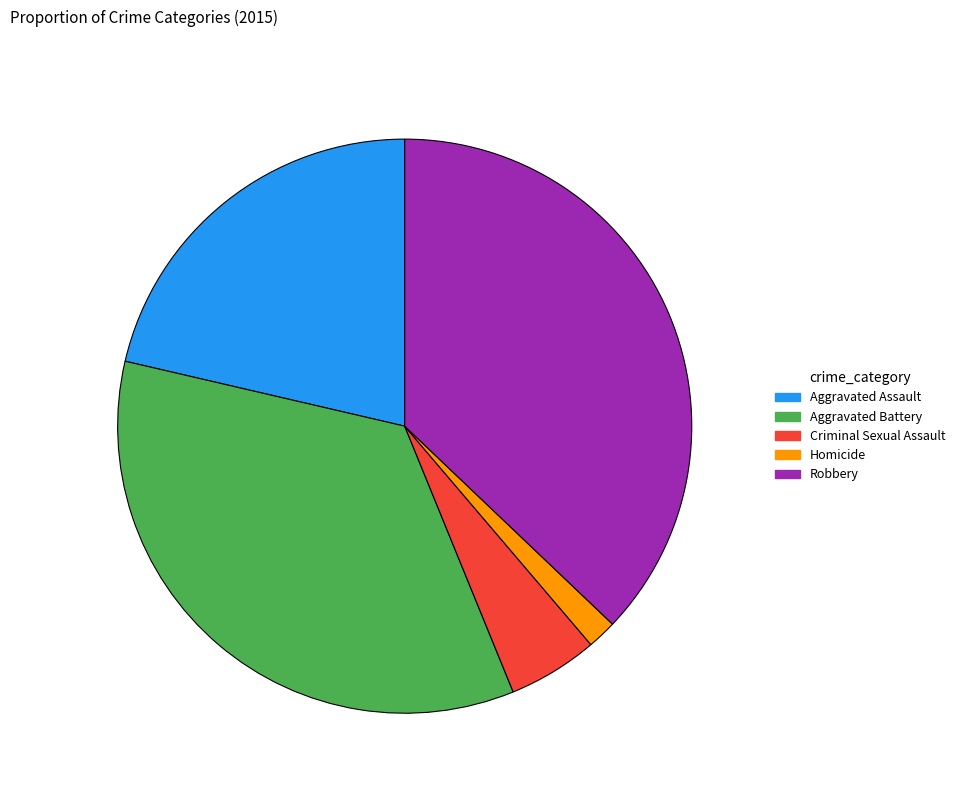

Is there any slice that represents more than half of the pie?

No